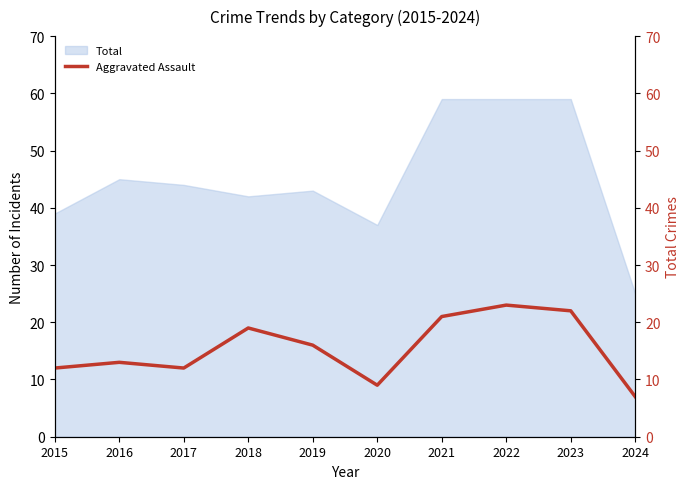

What is the difference between the maximum and second lowest values?

14